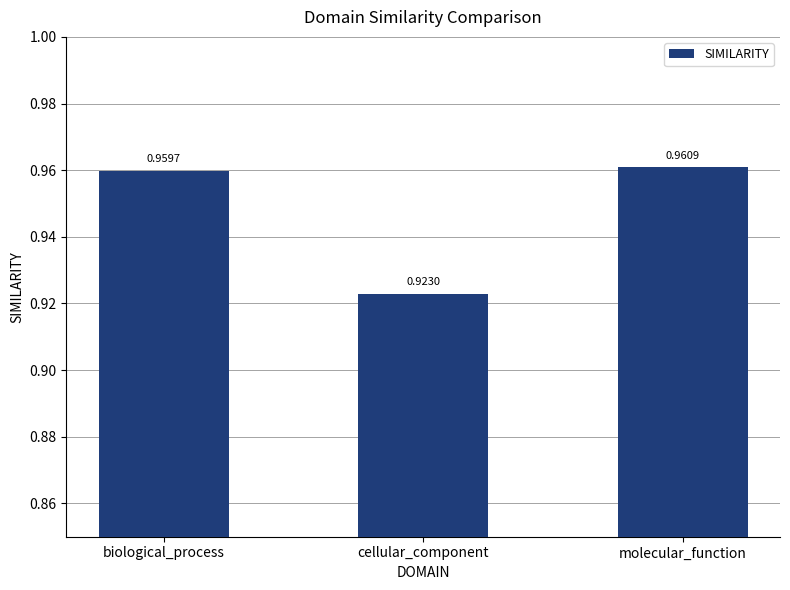

Rank the categories by value from highest to lowest.

molecular_function, biological_process, cellular_component